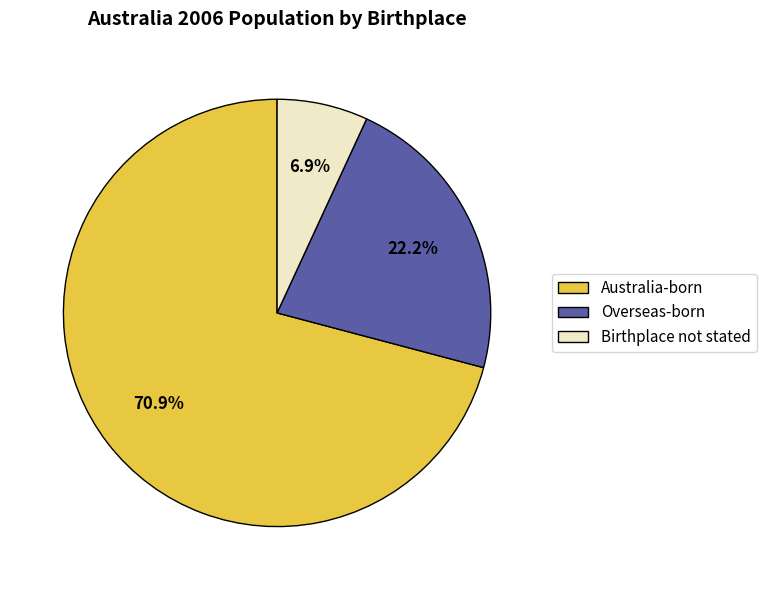

Approximately how many times larger is the value at Australia-born compared to Birthplace not stated?

10.3